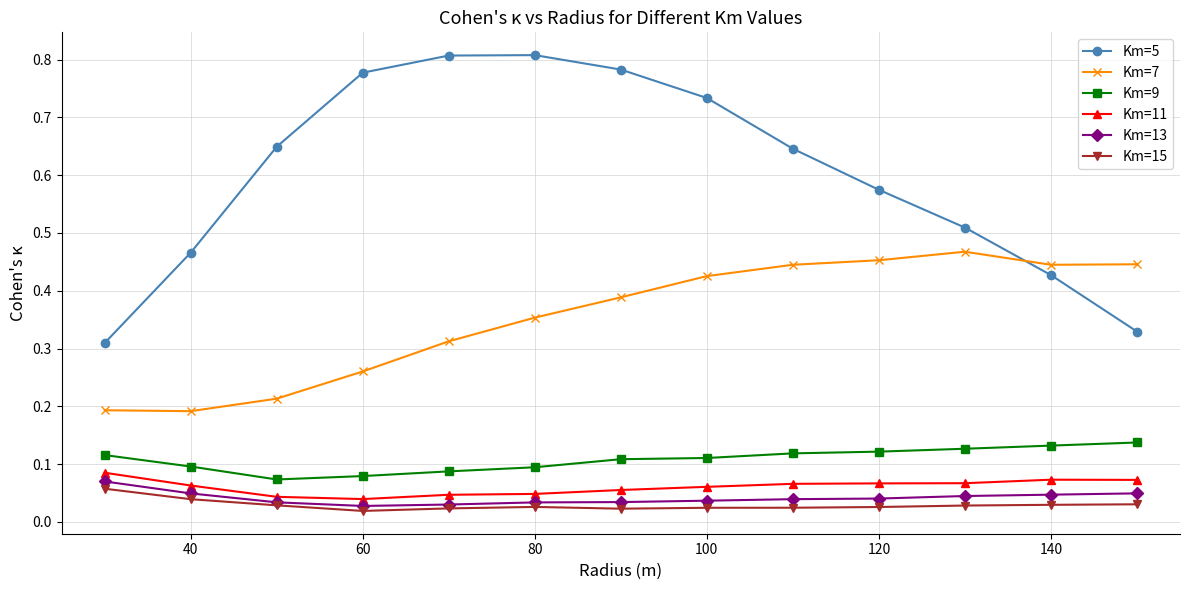

In Km=5, how many points are higher than both neighbors (excluding endpoints)?

1